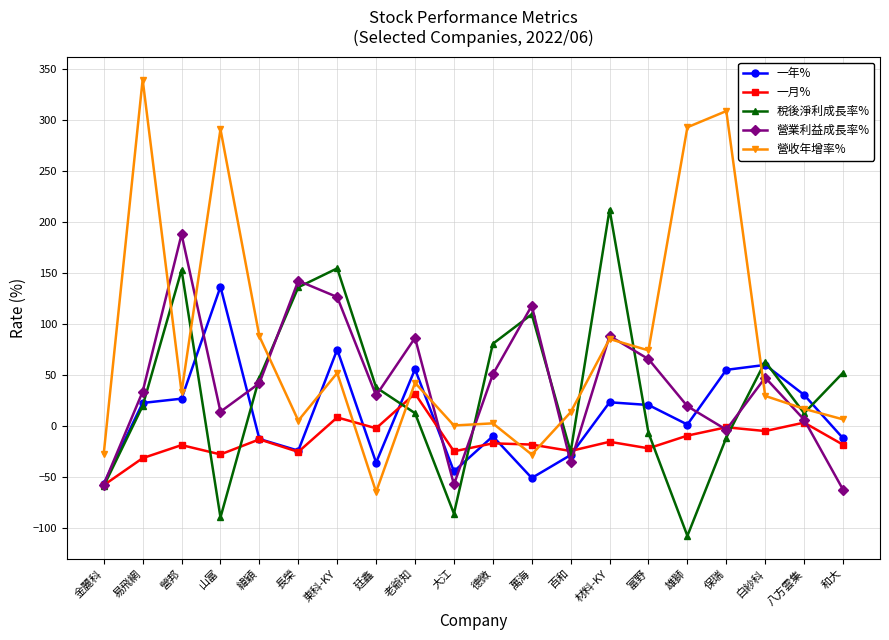

Where does the 營收年增率% series first go above 33?

易飛網